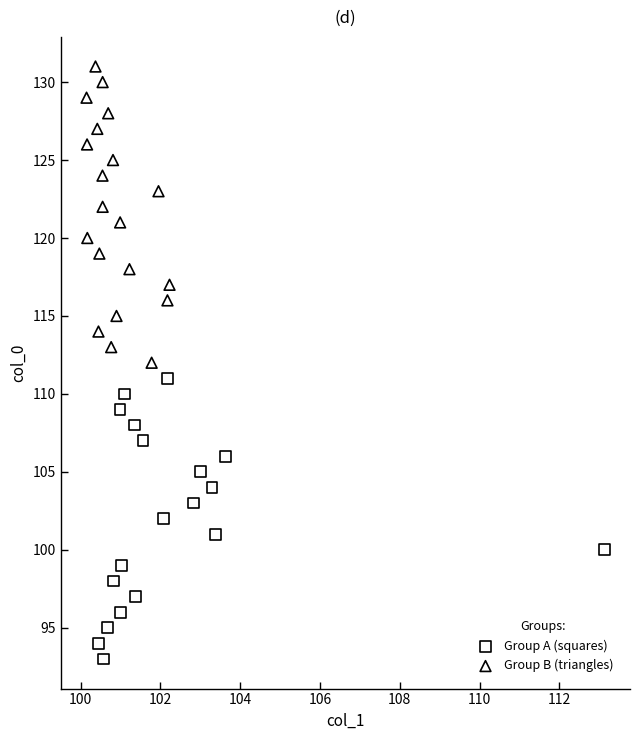

What are all the series names shown in the legend?

Group A (squares), Group B (triangles)